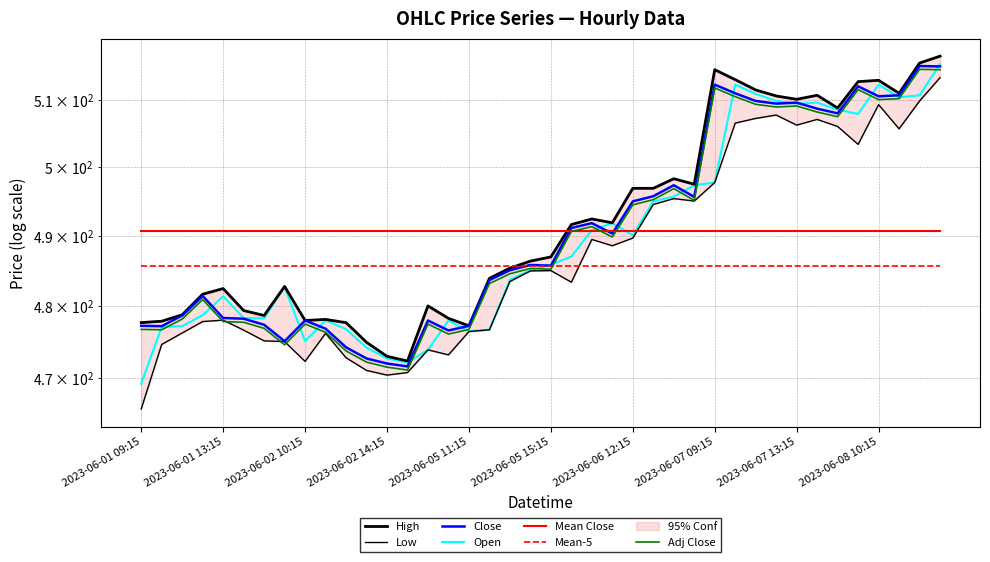

How many values in the Low series exceed 485?

19